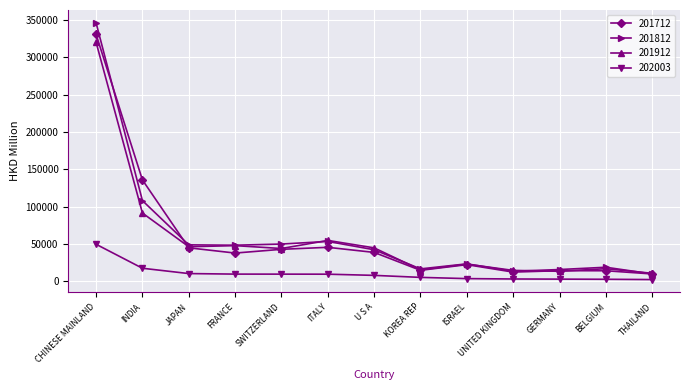

Is the value of 201712 at SWITZERLAND greater than the value of 201812 at ISRAEL?

Yes